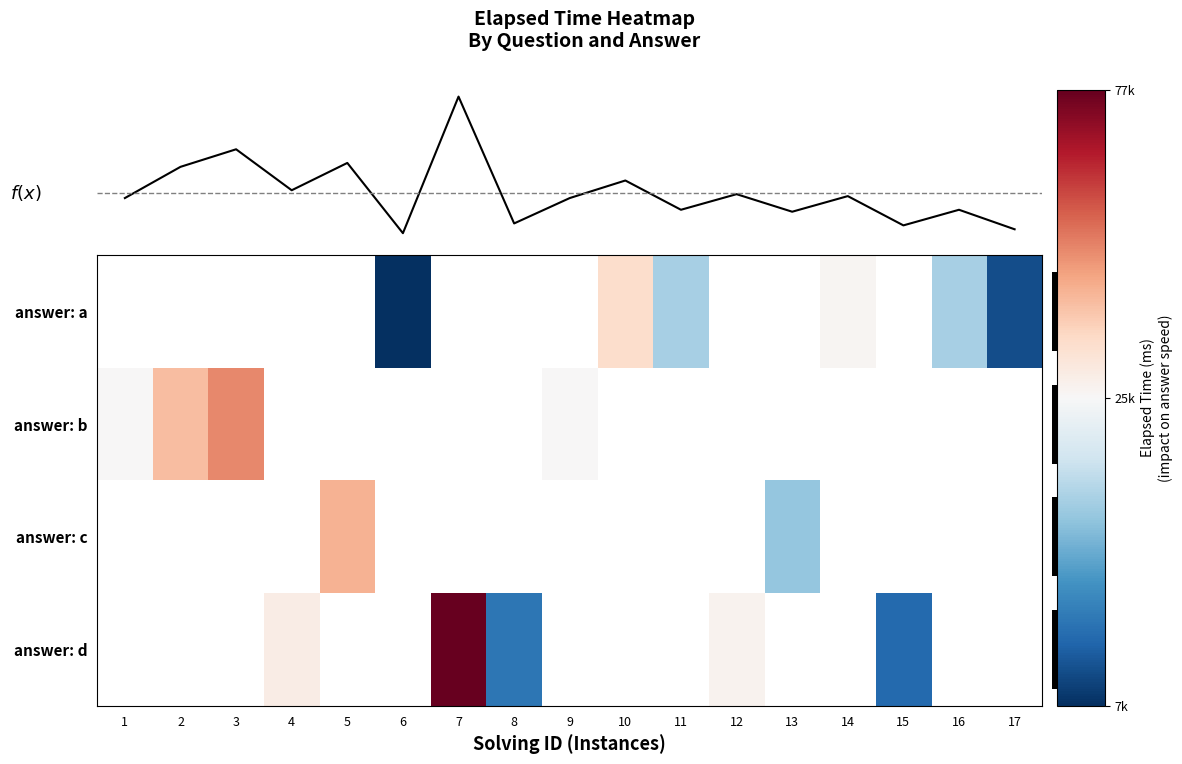

Which has a higher value, 17 or 14?

14